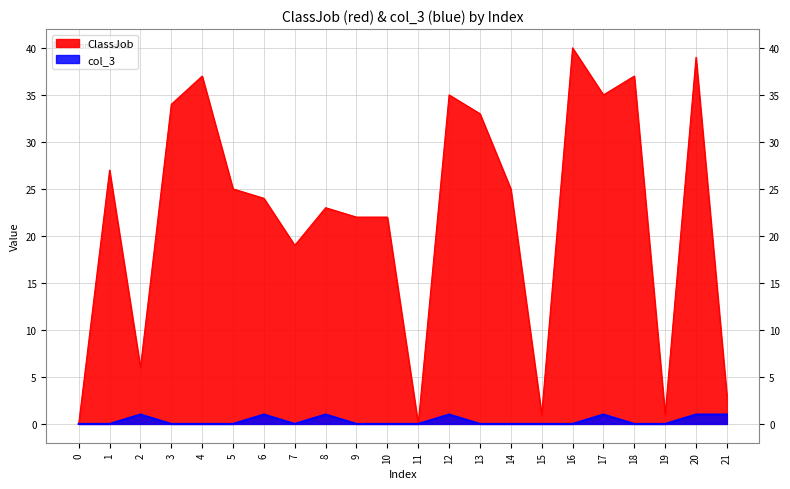

List the series in order of their peak value, highest first.

ClassJob, col_3